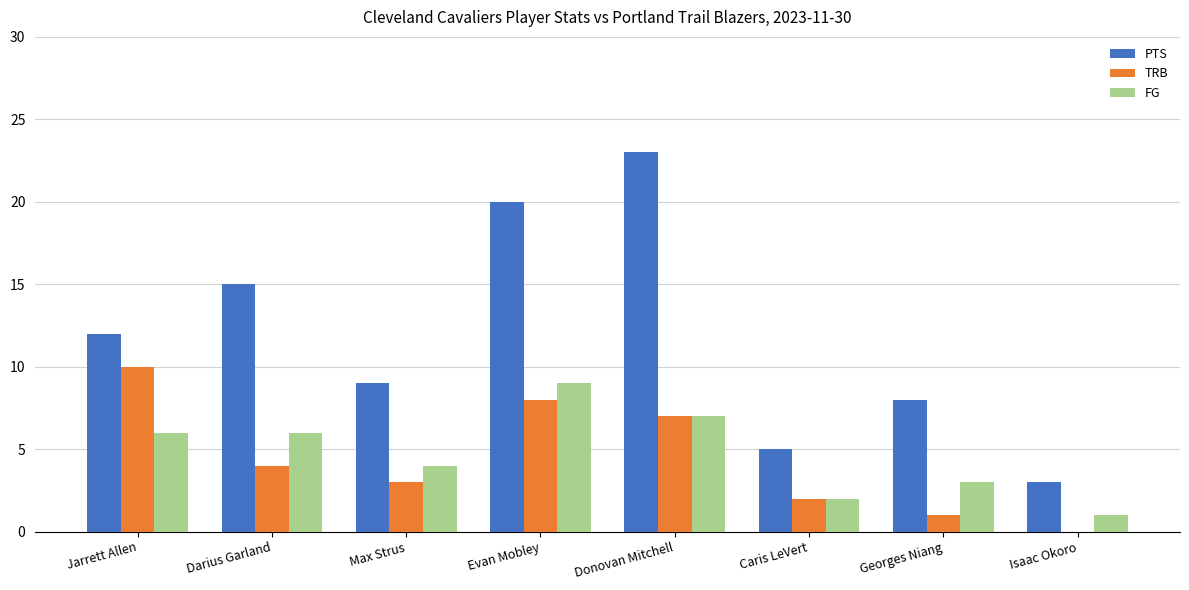

What is the difference between the FG values at Caris LeVert and Max Strus?

2